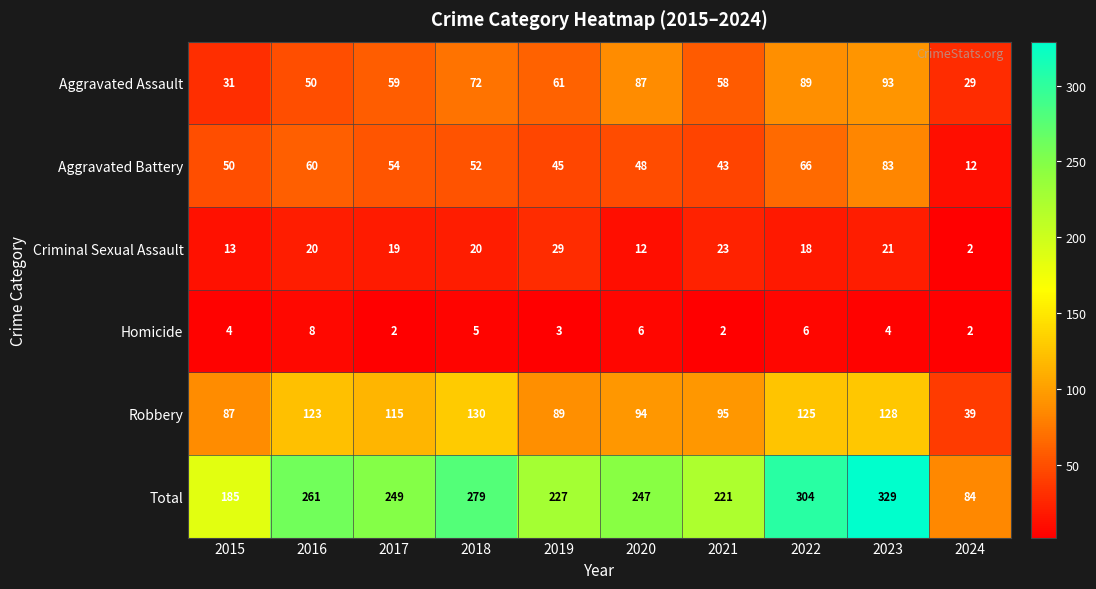

What is the difference between the highest and lowest values at 2018?

274